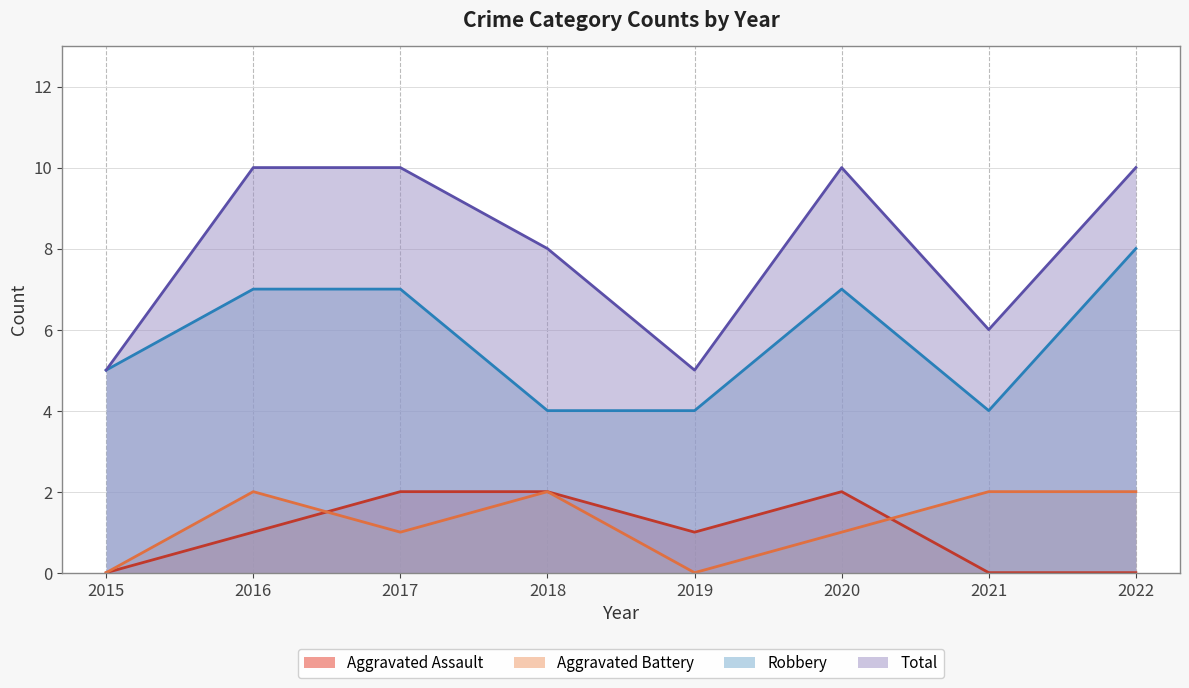

Where is the first local minimum for Aggravated Battery?

2017